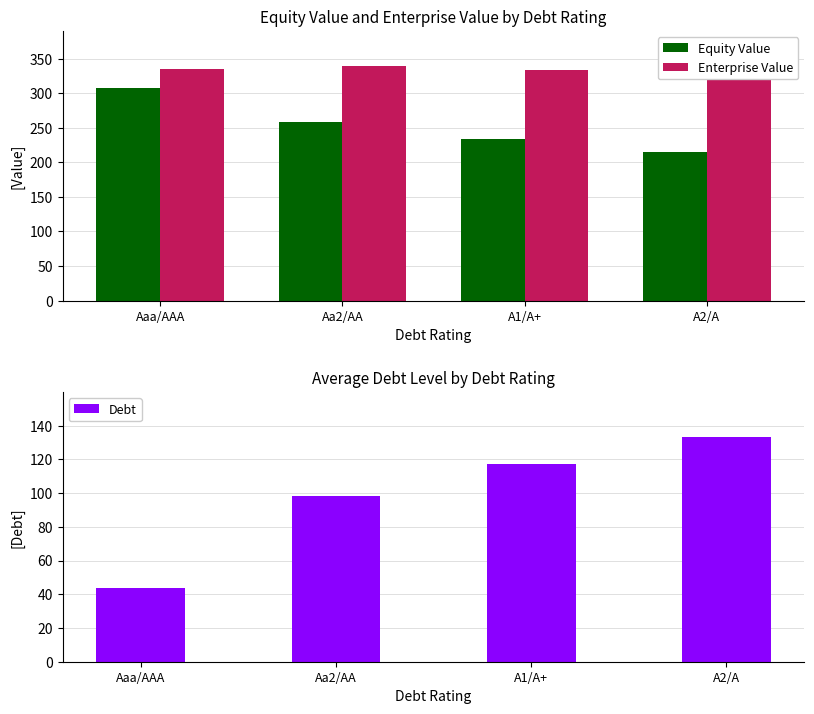

What is the maximum value shown in the chart?

339.3